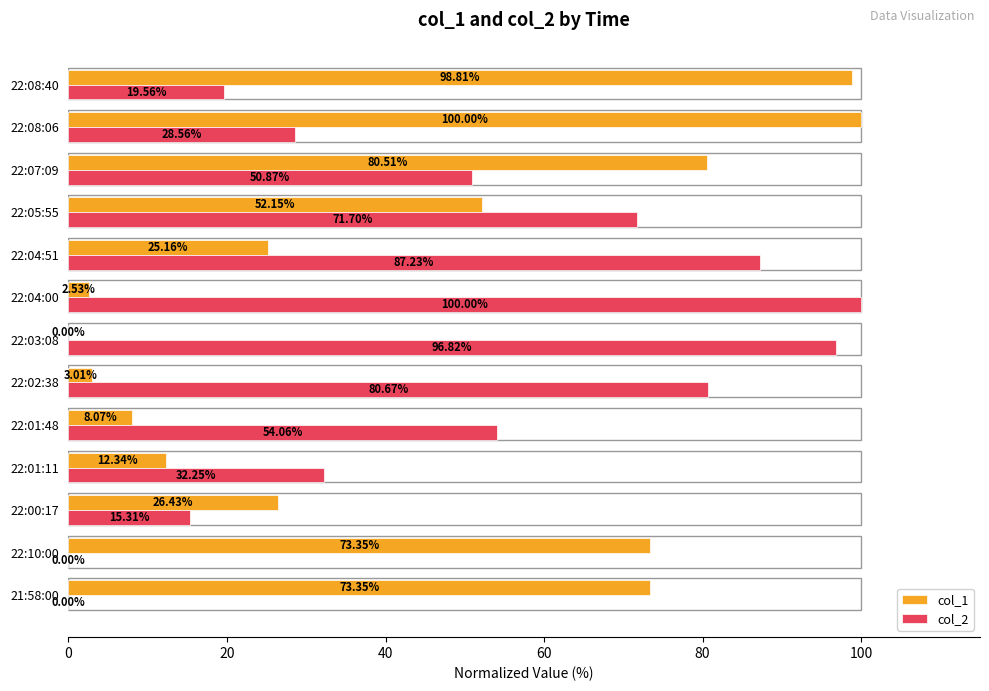

What is the sum of all col_1 values?

555.7